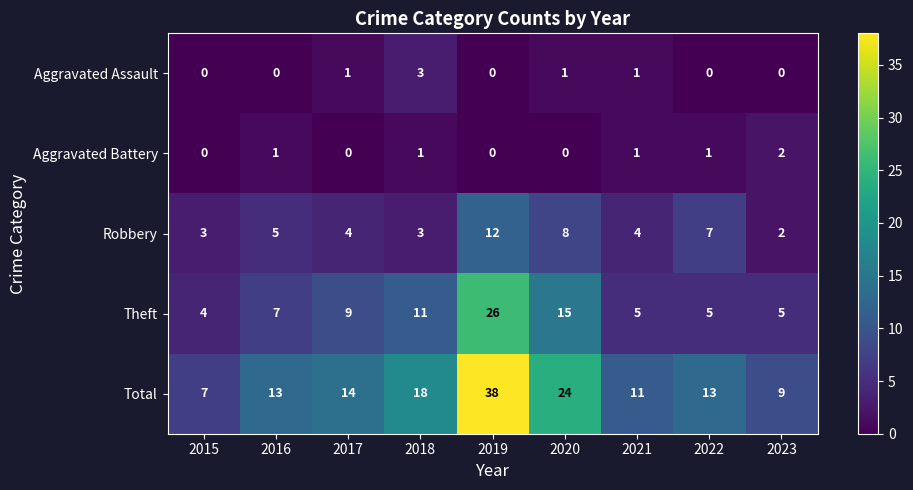

What is the total value across all series at 2022?

26